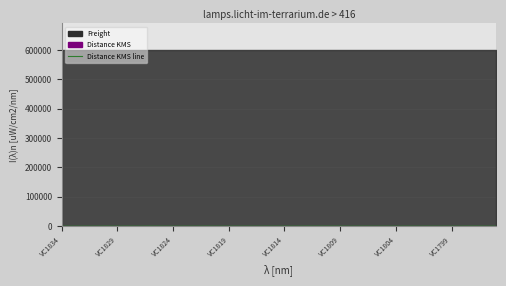

What is the average value?

172.1